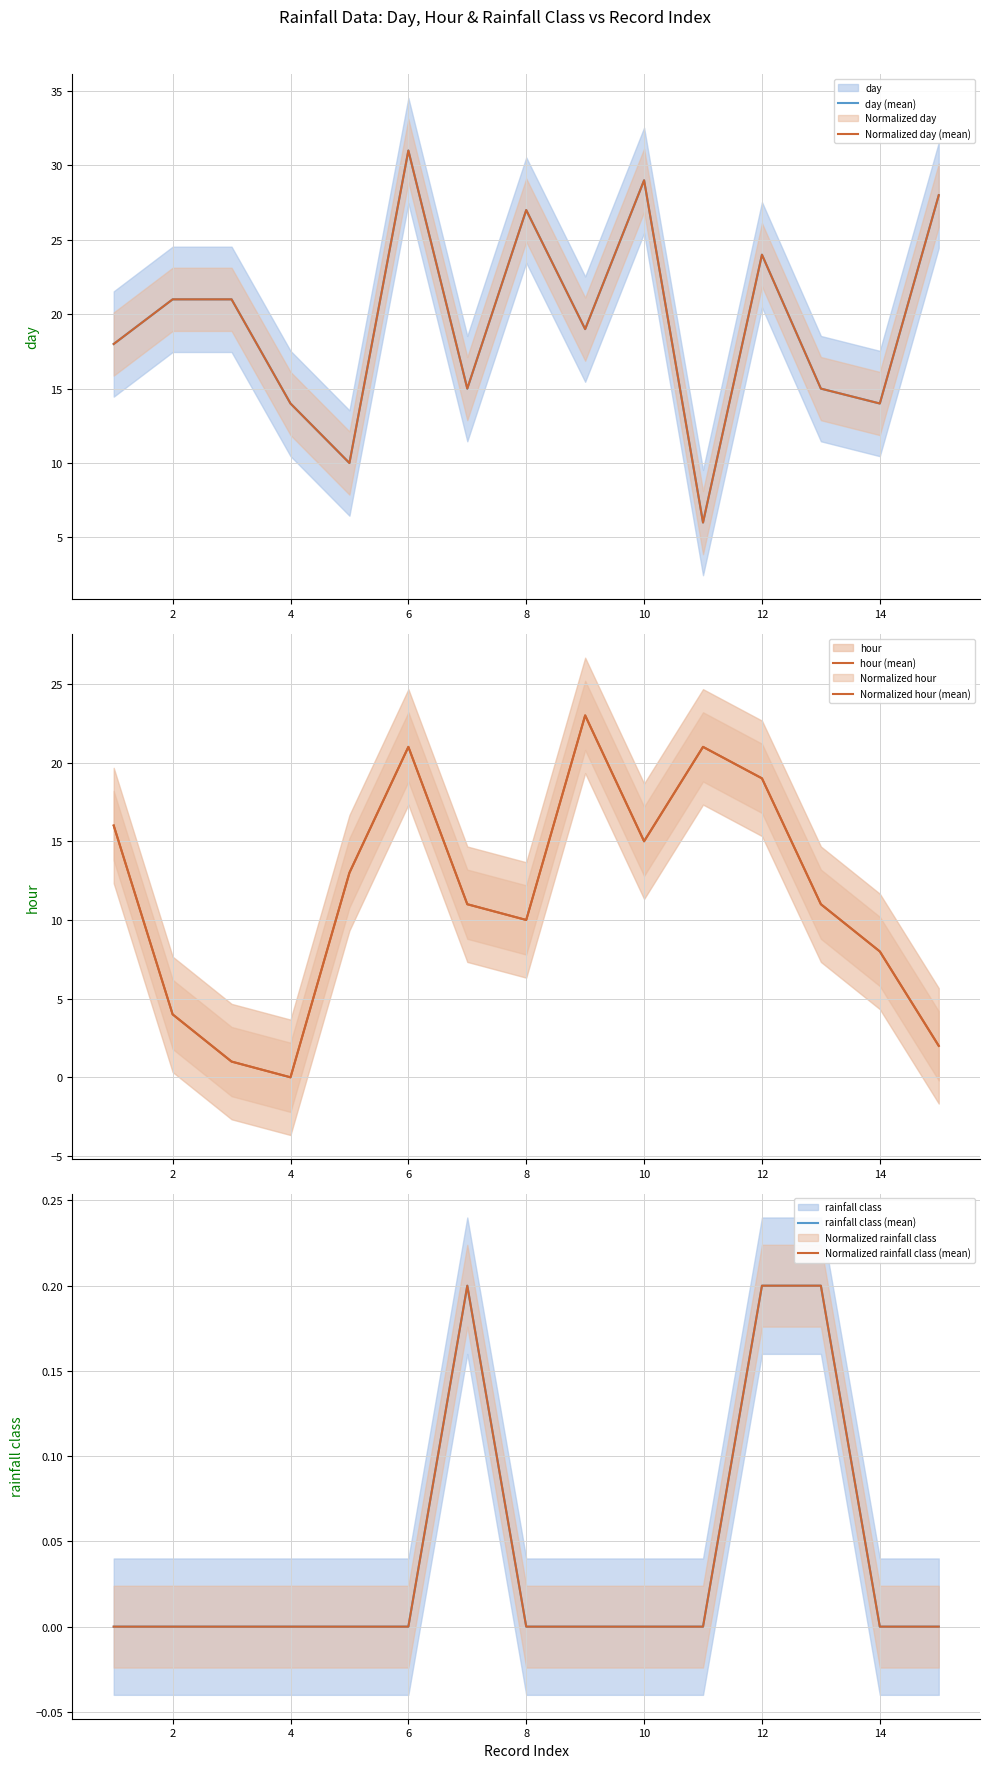

Count the number of data series in this chart.

6